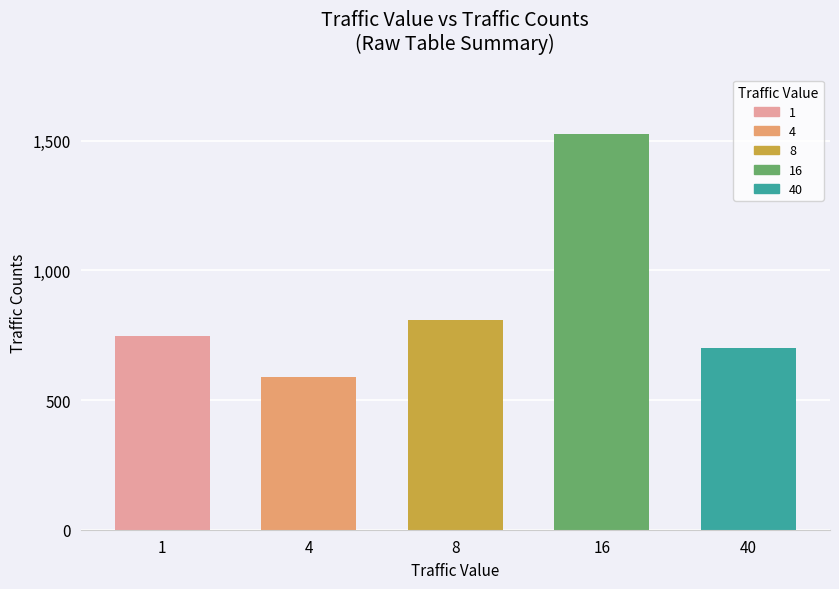

Read the value at 4, to the nearest 10.

590